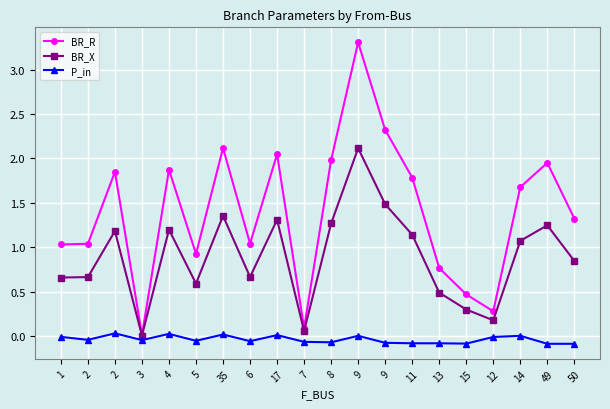

What are all the series names shown in the legend?

BR_R, BR_X, P_in